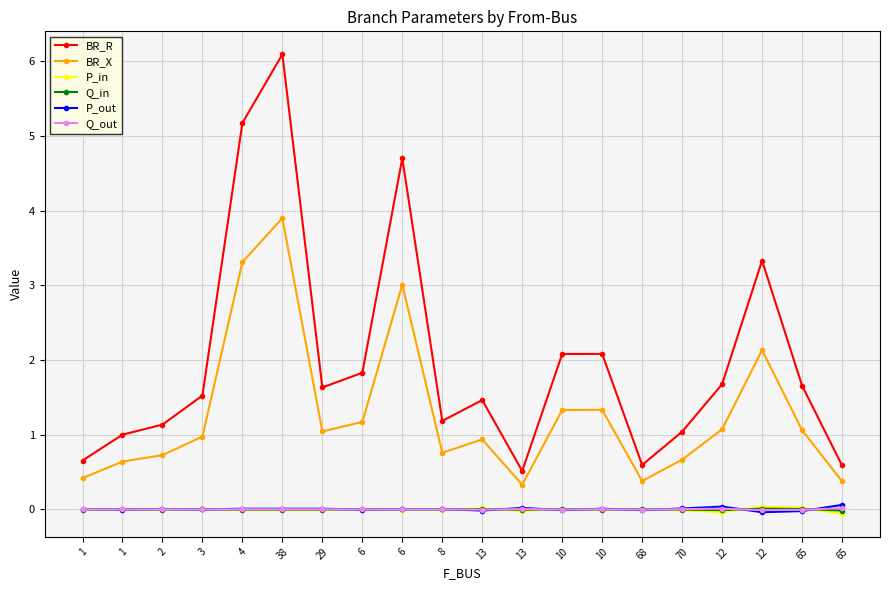

What is the total value across all series at 65?

2.7